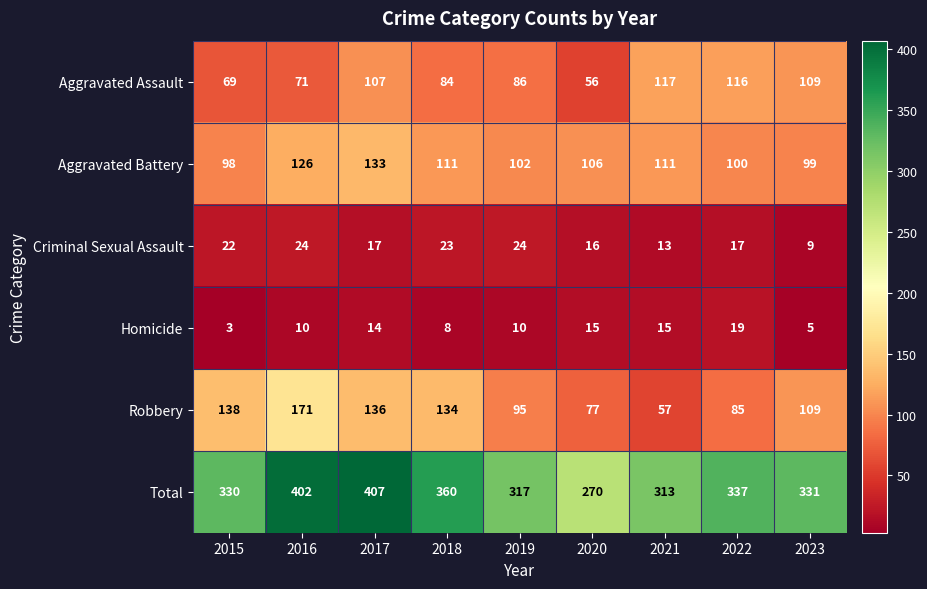

At how many categories does at least one series exceed 113?

9